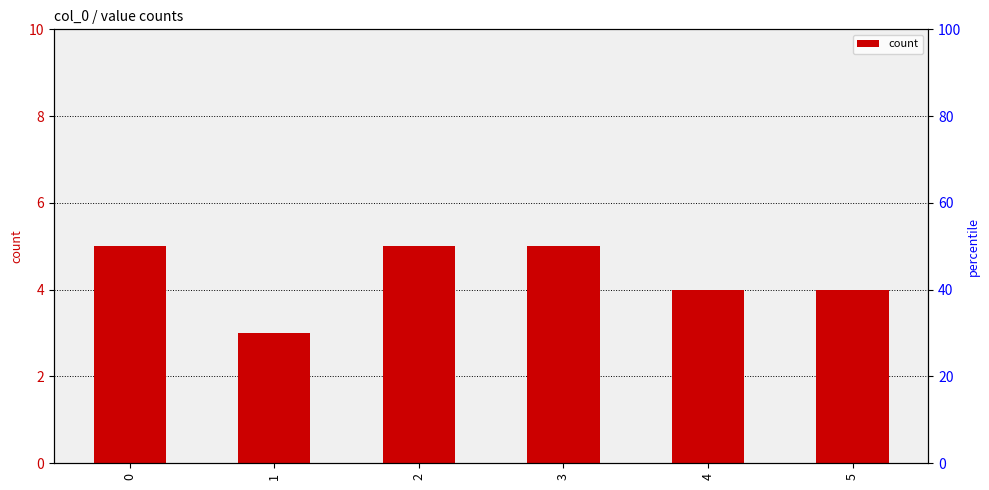

Rank the categories by value from lowest to highest.

1, 4, 5, 0, 2, 3